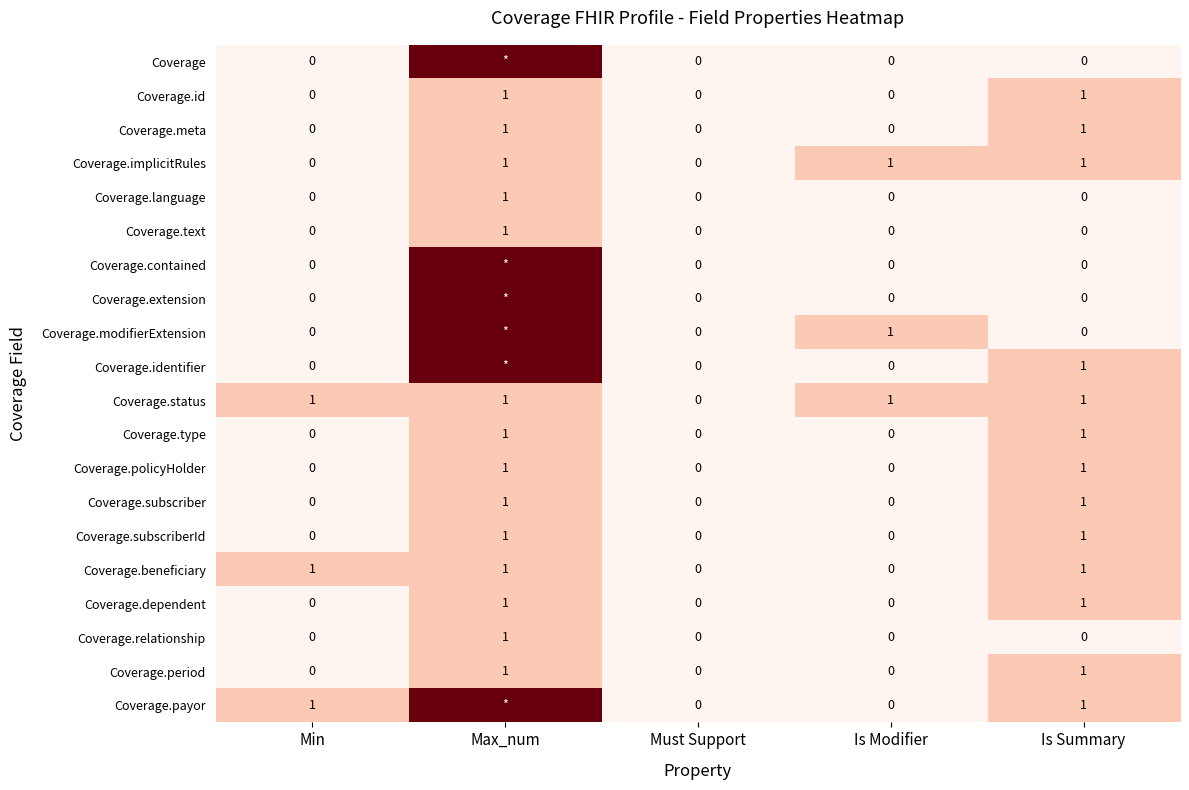

At which category does the chart reach its minimum across all series?

Min